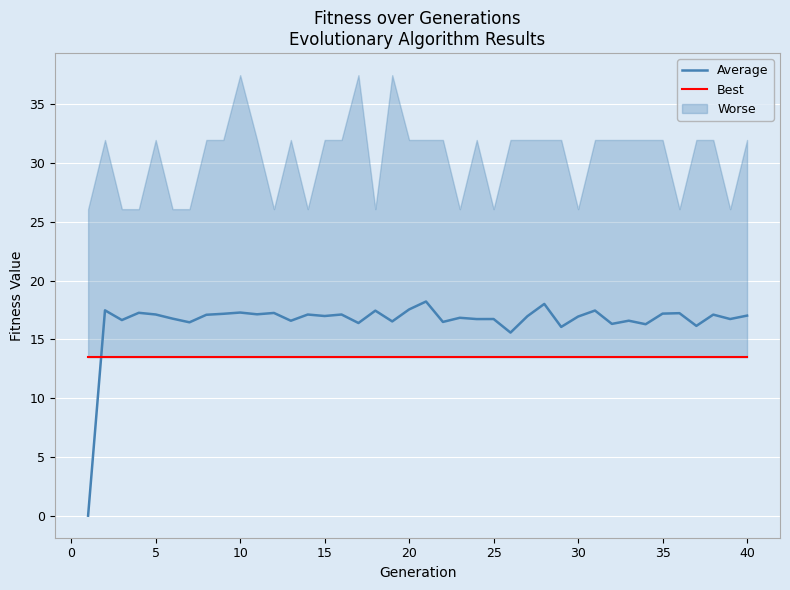

What is the highest value of the Average series?

18.2